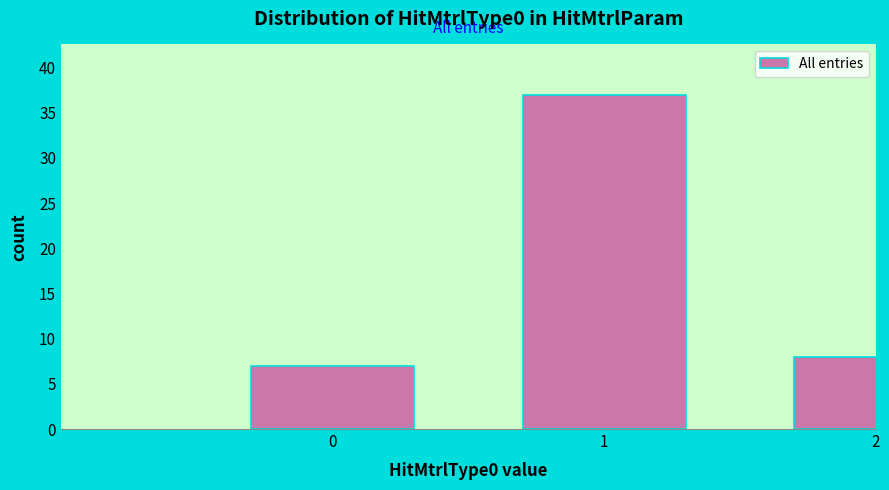

Reading right to left, transcribe all the data shown in this chart.

8	37	7